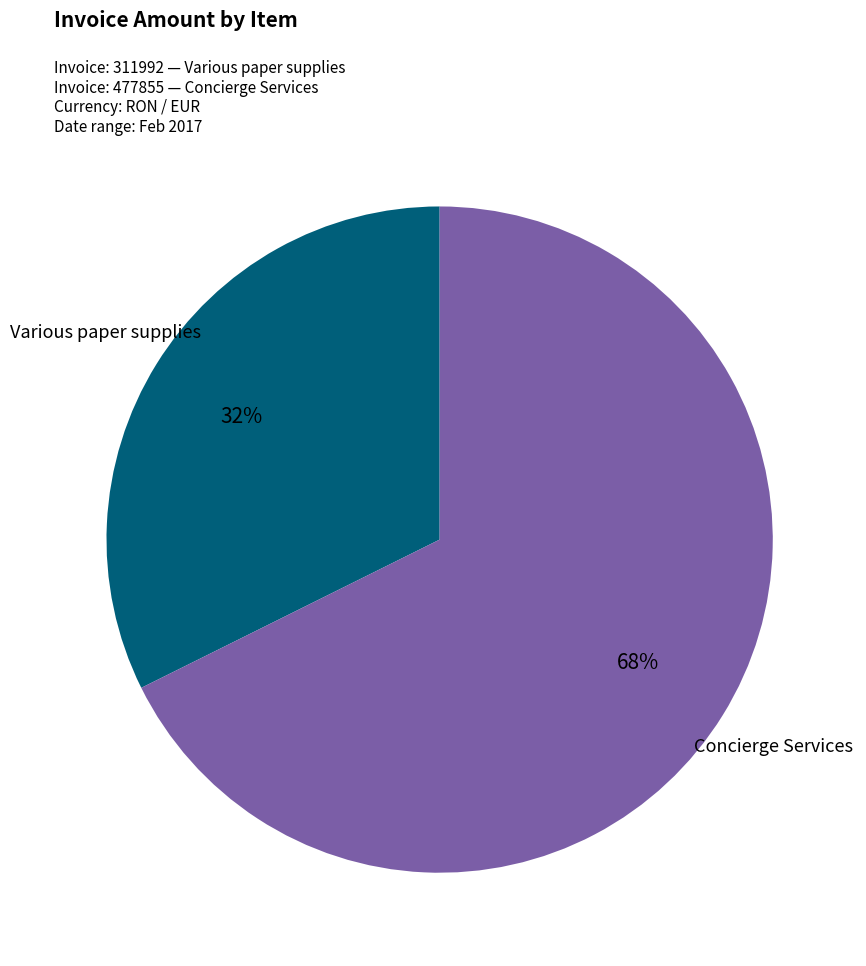

To the nearest percent, what is the average slice percentage?

50%